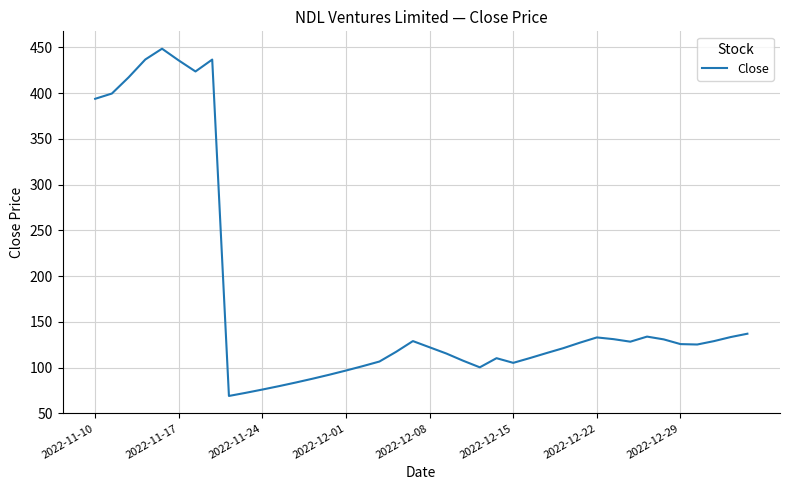

What is the minimum value shown in the chart?

68.9